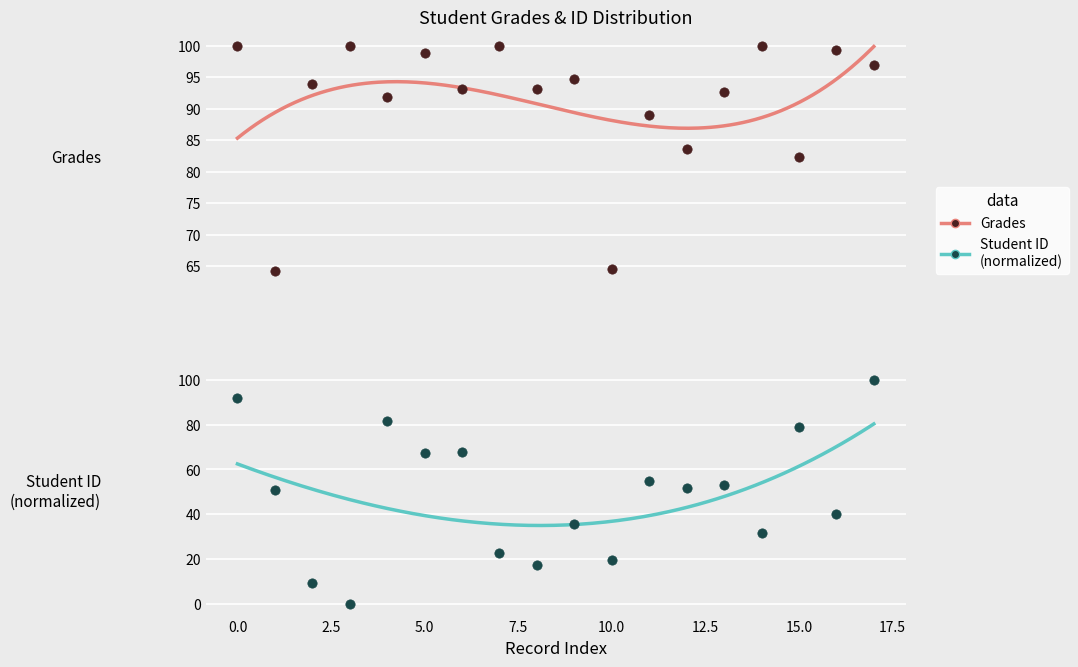

Which series has the largest Y range (max minus min)?

Student ID